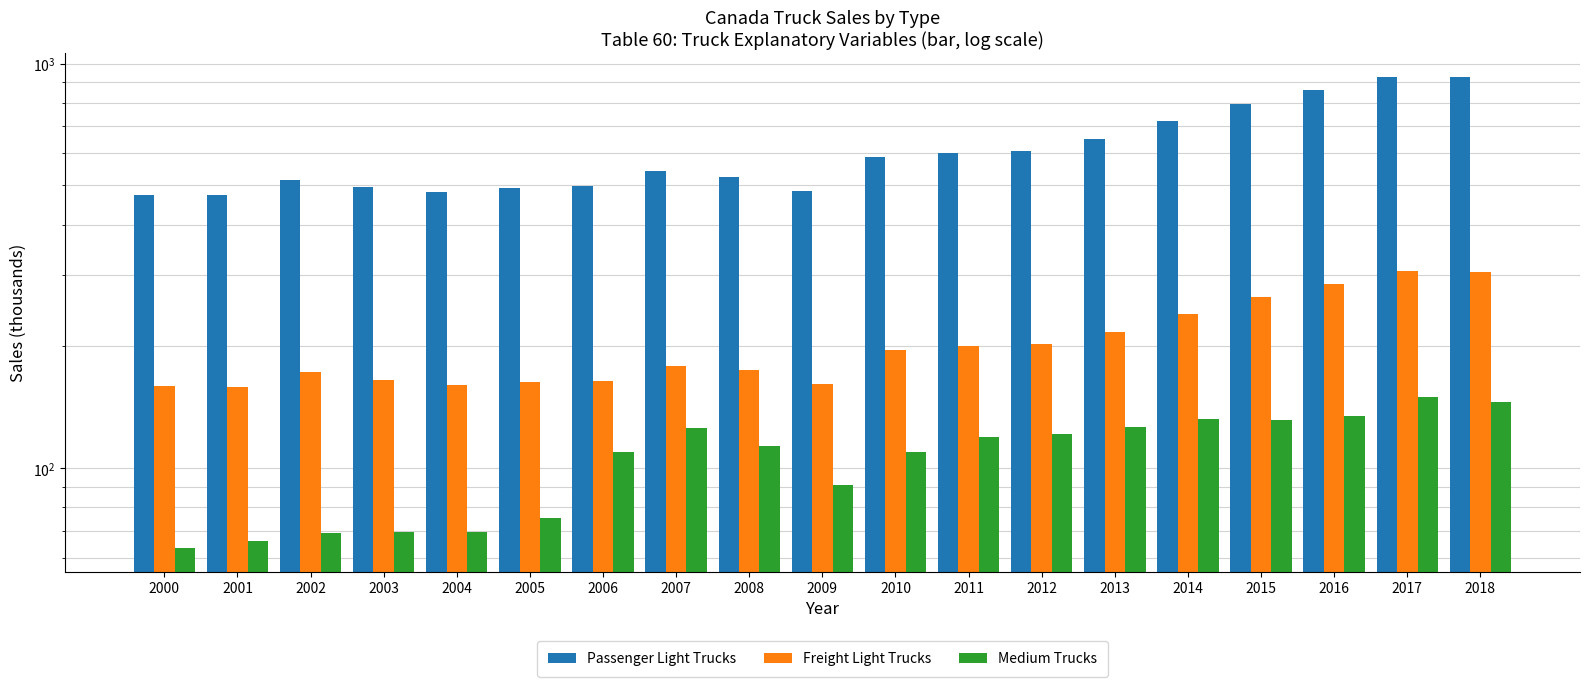

Where is Freight Light Trucks nearest to the value 233?

2014